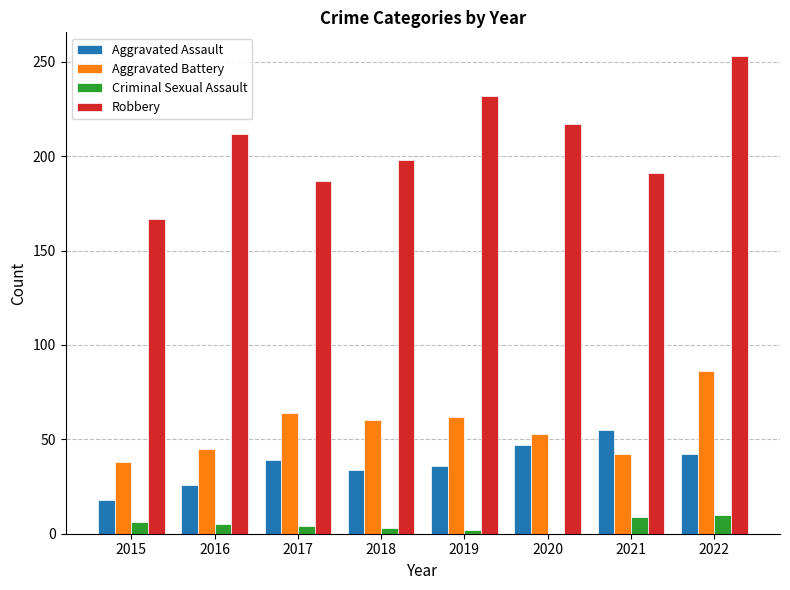

The value of Robbery at 2016 is 212. True or false?

True